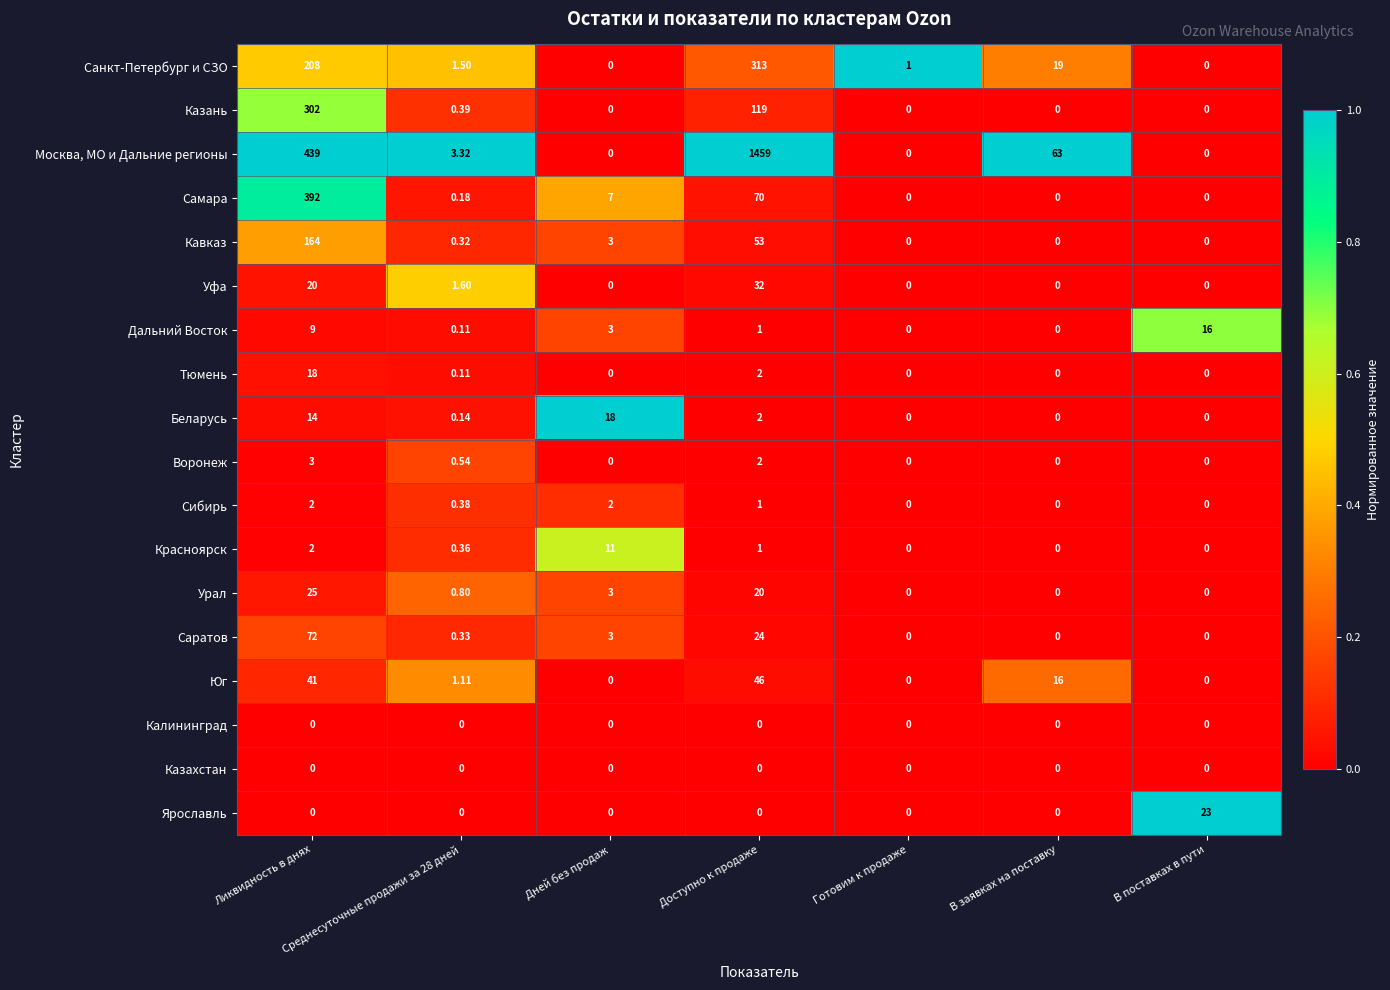

Which series has the widest spread of values?

Москва, МО и Дальние регионы